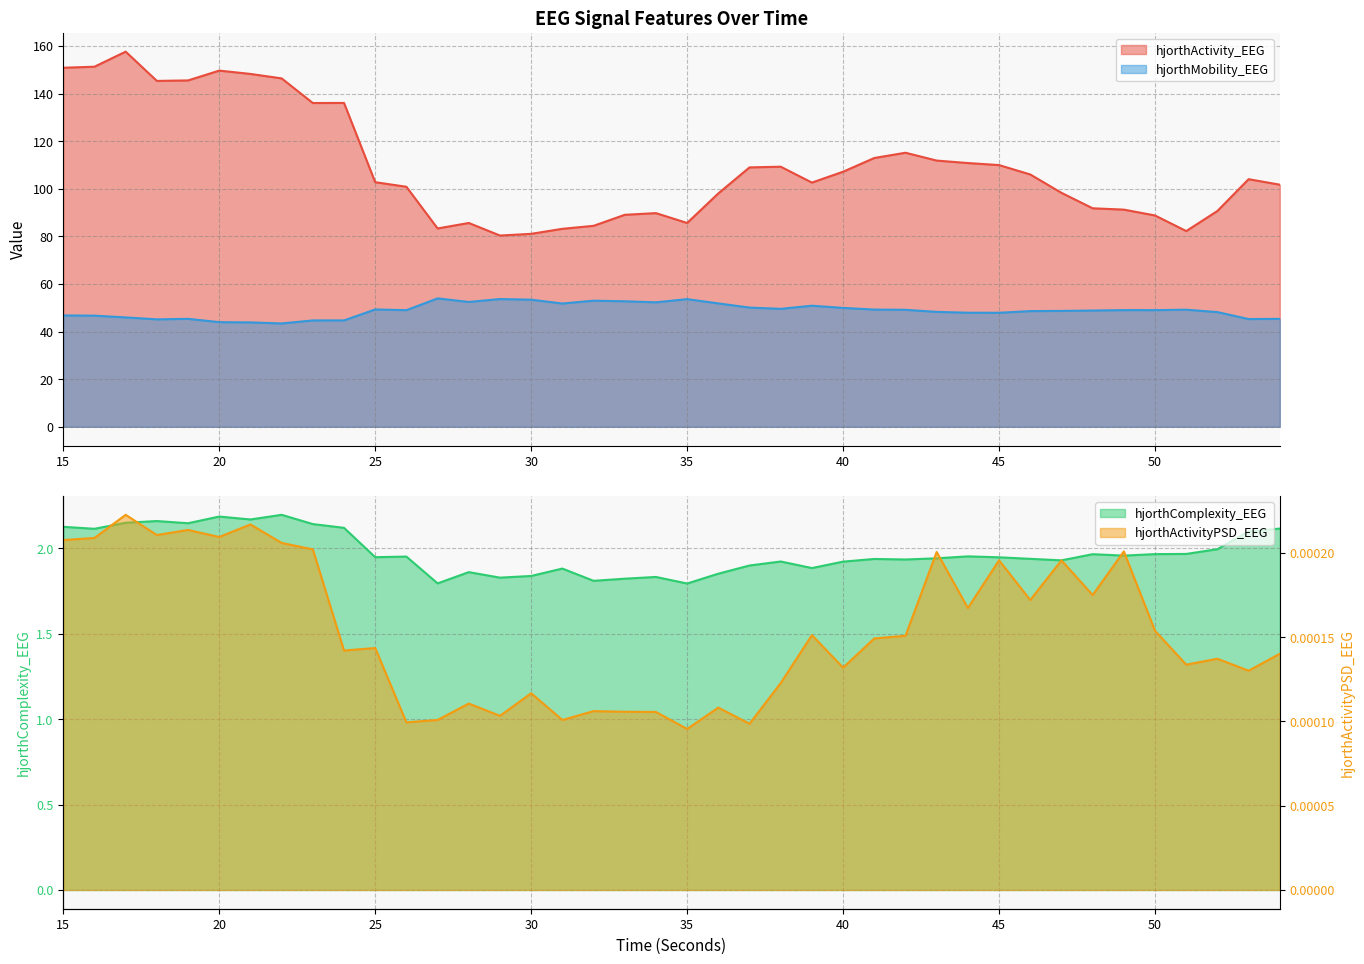

The hjorthComplexity_EEG series shows 2.5 at 42. True or false?

False